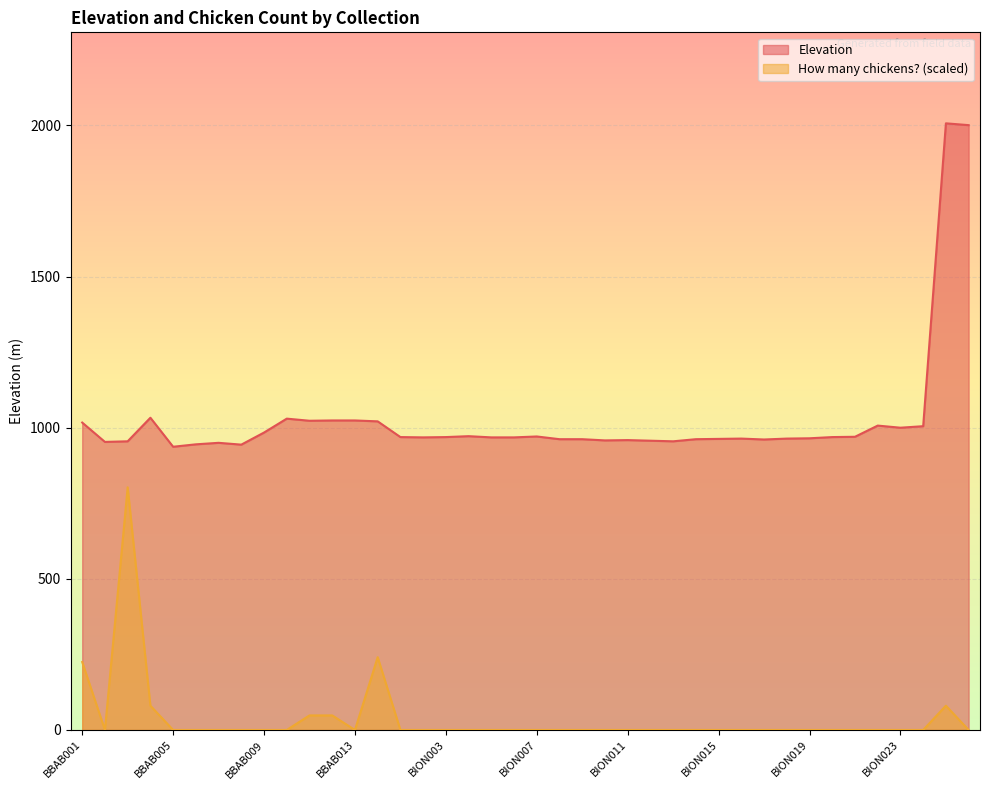

Reading left to right, transcribe all the data shown in this chart.

Elevation: 1017.0	953.0	955.0	1033.0	937.0	945.0	950.0	944.0	984.0	1030.0	1023.0	1024.0	1024.0	1021.0	969.0	968.0	969.0	972.0	968.0	968.0	971.0	962.0	962.0	958.0	959.0	957.0	955.0	962.0	963.0	964.0	961.0	964.0	965.0	969.0	970.0	1007.0	1000.0	1005.0	2007.0	2001.0
How many chickens?: 224.8	0.0	802.8	80.3	0.0	0.0	0.0	0.0	0.0	0.0	48.2	48.2	0.0	240.8	0.0	0.0	0.0	0.0	0.0	0.0	0.0	0.0	0.0	0.0	0.0	0.0	0.0	0.0	0.0	0.0	0.0	0.0	0.0	0.0	0.0	0.0	0.0	0.0	80.3	0.0